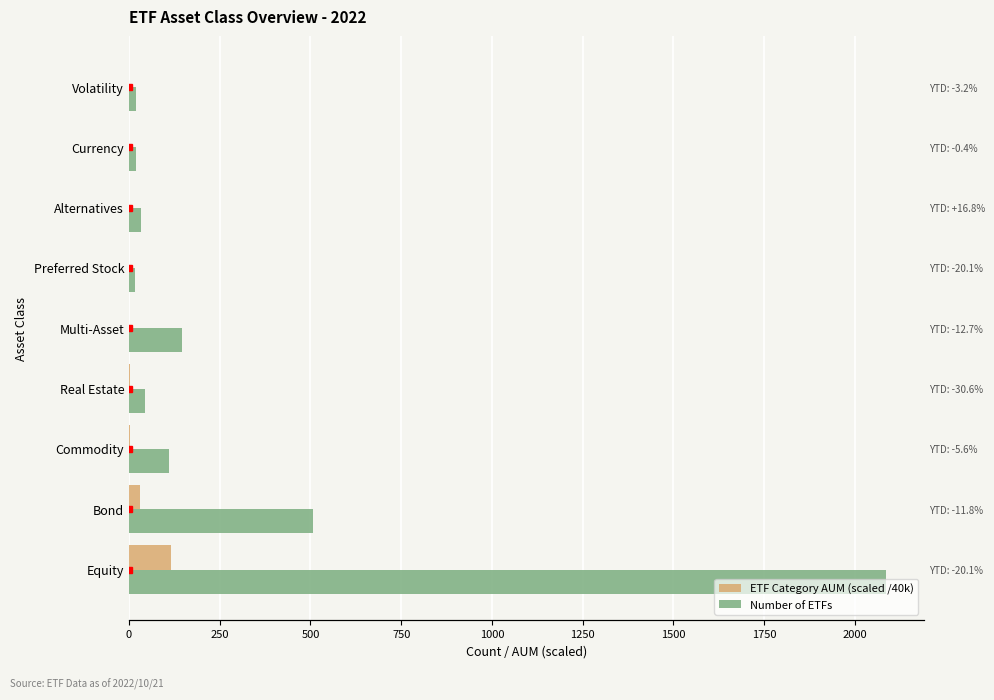

Is the value of Number of ETFs at Volatility greater than the value of ETF Category AUM (scaled /40k) at Volatility?

Yes